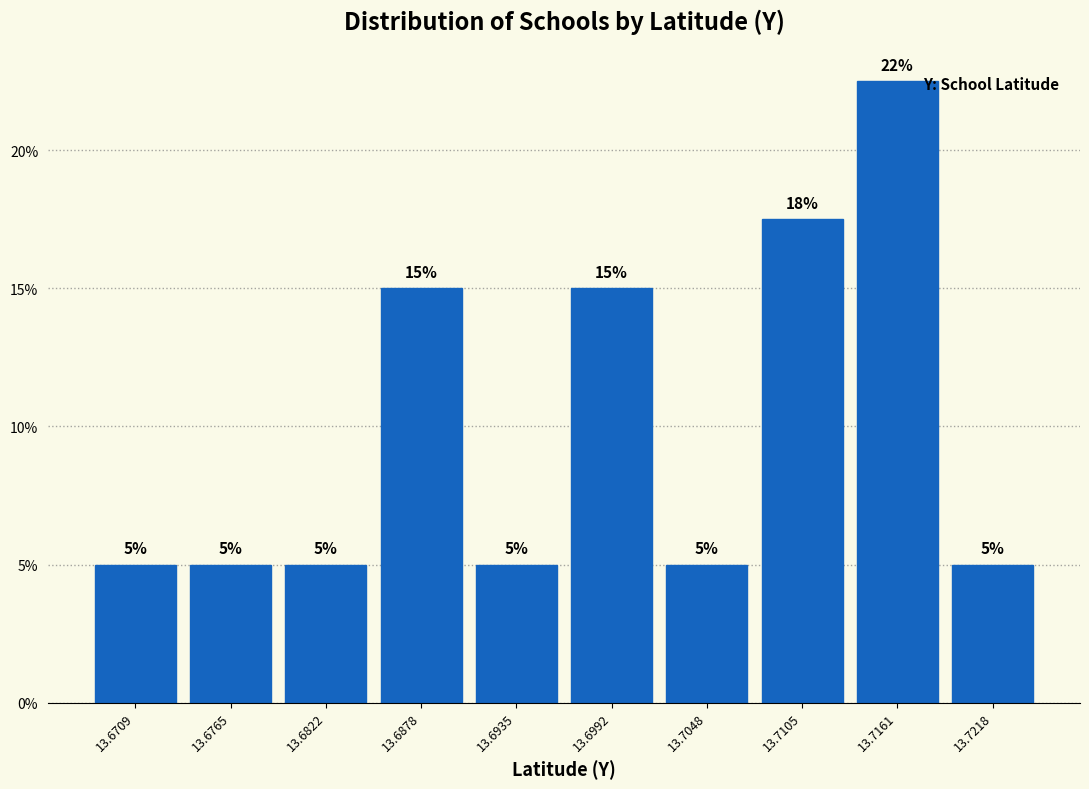

Which range on the x-axis has the tallest bar?

13.713 to 13.719